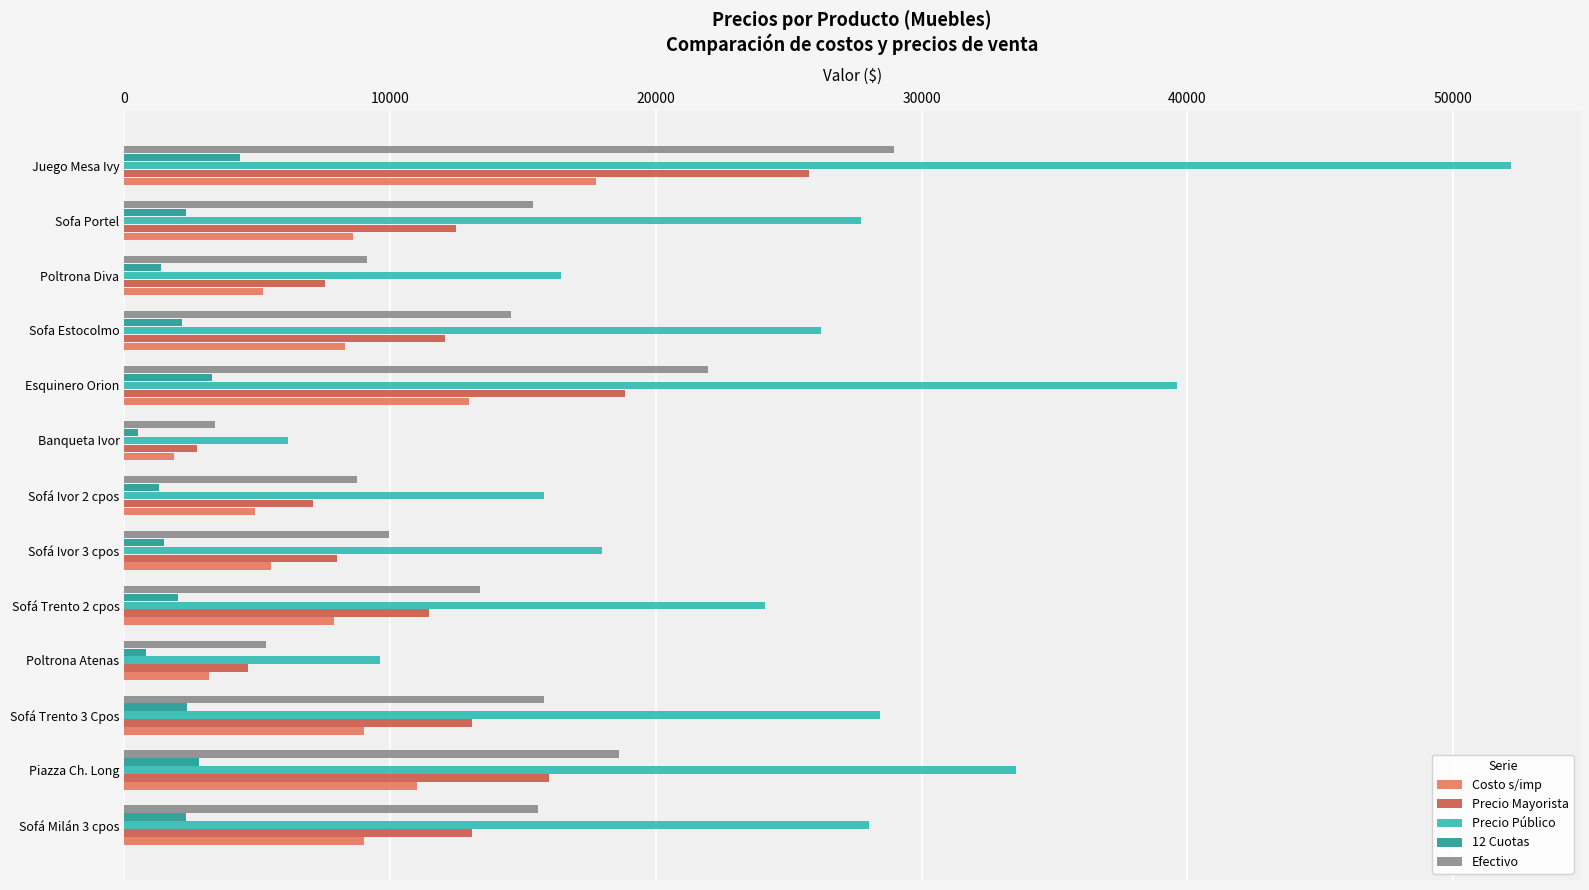

Which category has the lowest value in the Precio Público series?

Banqueta Ivor